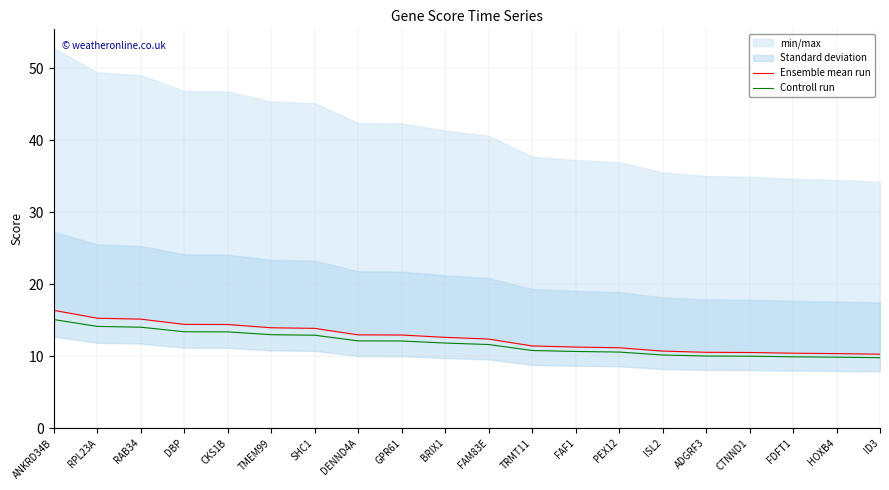

What is the label of the 18th point from the left?

FDFT1